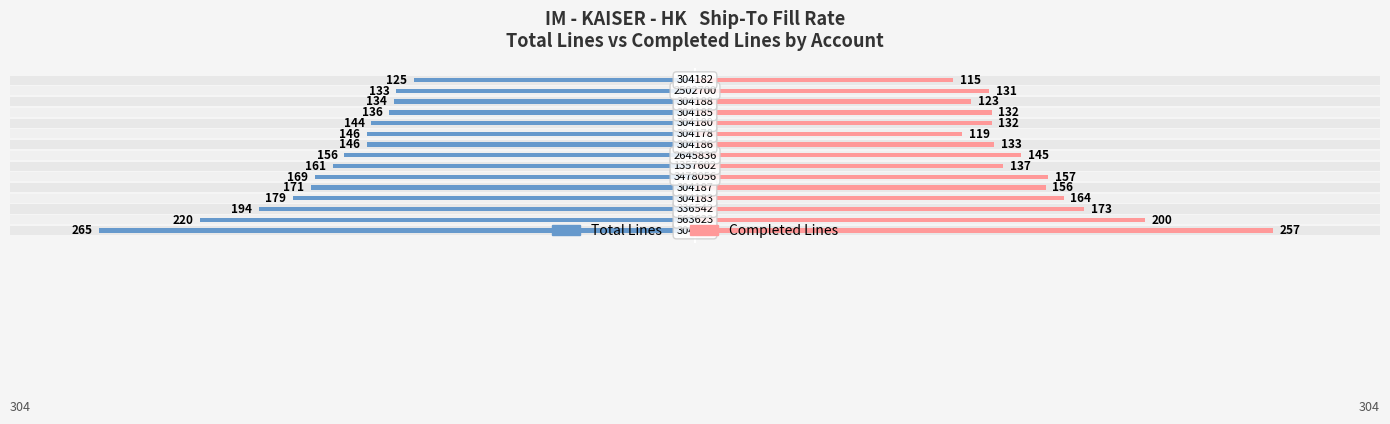

Reading left to right, transcribe all the data shown in this chart.

Total Lines: -265	-220	-194	-179	-171	-169	-161	-156	-146	-146	-144	-136	-134	-133	-125
Completed Lines: 257	200	173	164	156	157	137	145	133	119	132	132	123	131	115